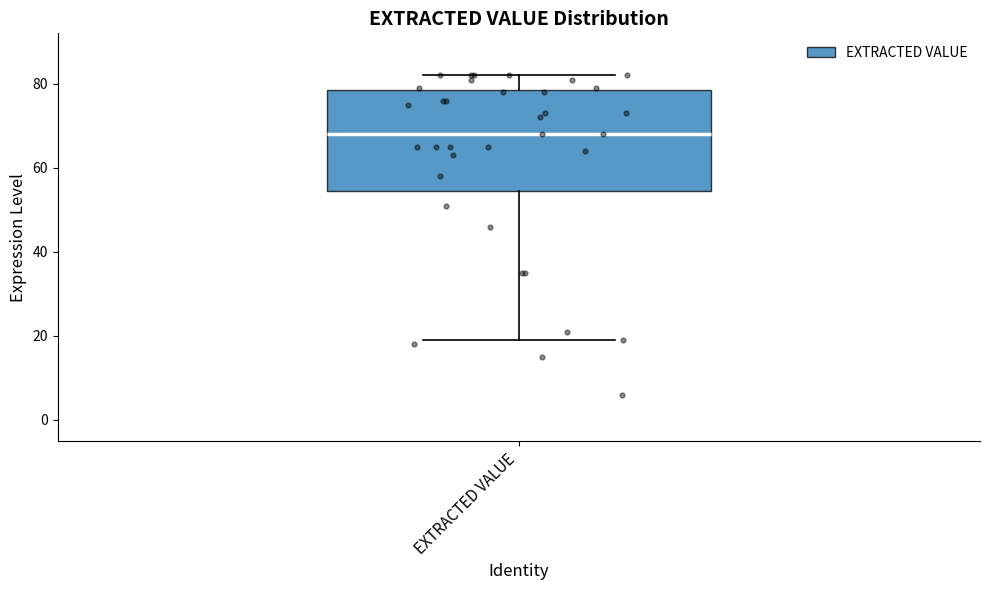

Where is the lower edge of the box for EXTRACTED VALUE on the y-axis? The values are not printed on the chart, so give them approximately, as read against the axis.

54